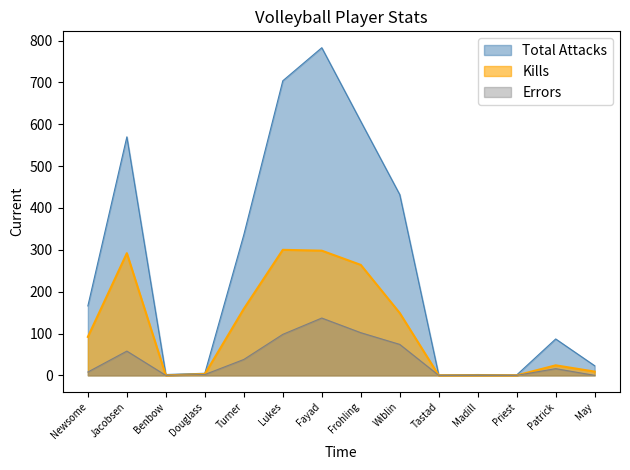

In Total Attacks, how many points are higher than both neighbors (excluding endpoints)?

4